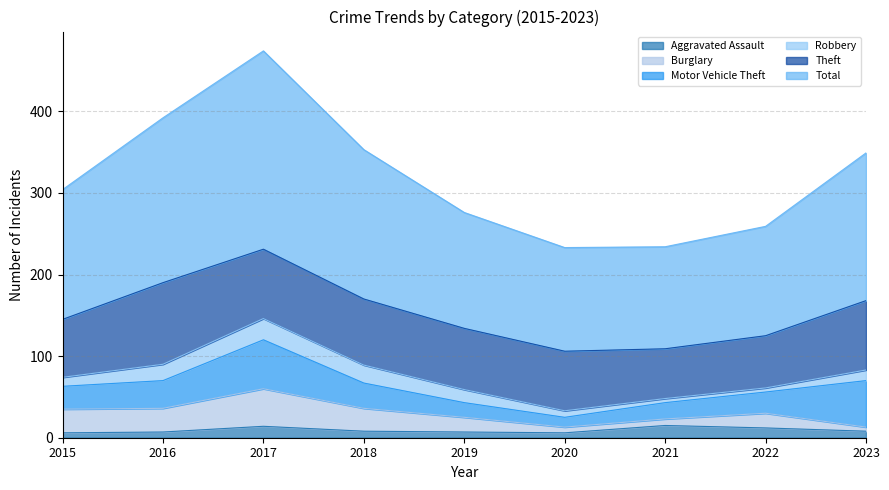

Reading left to right, what are all the values shown in this chart?

Aggravated Assault: 6	7	14	8	7	6	15	12	8
Burglary: 29	29	46	28	18	7	8	18	5
Motor Vehicle Theft: 28	34	60	31	18	12	20	26	57
Robbery: 11	20	26	22	16	8	5	5	13
Theft: 71	100	85	81	75	73	61	64	85
Total: 159	202	243	183	142	127	125	134	181